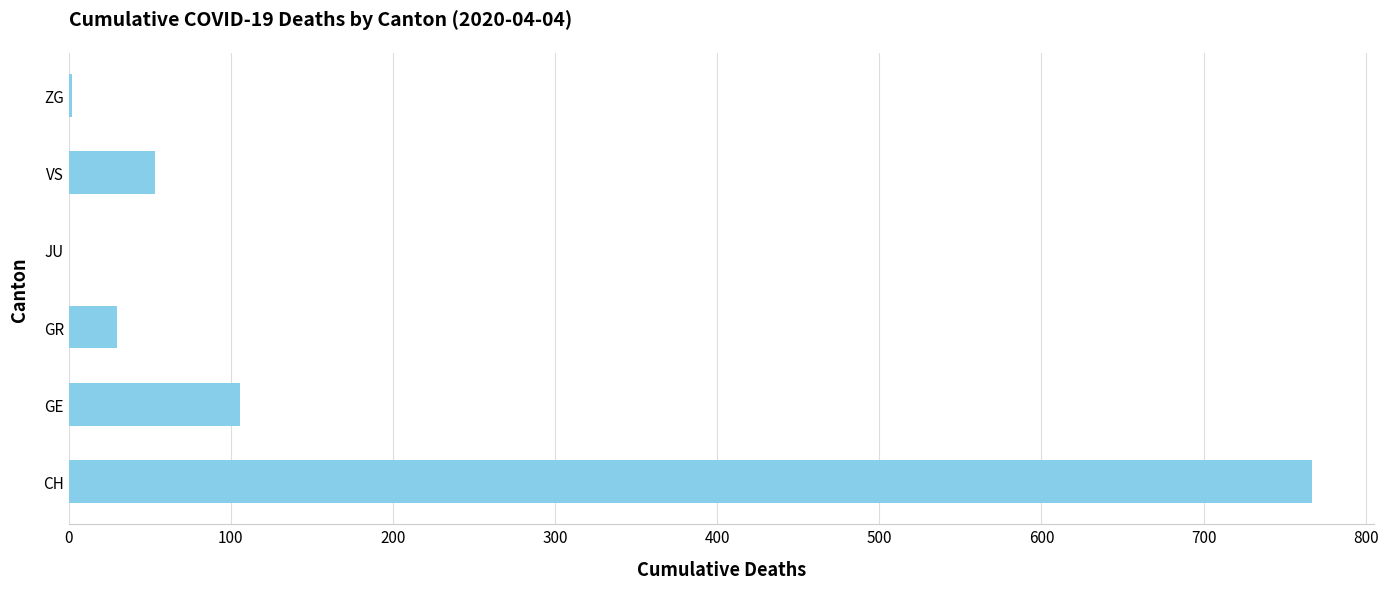

At which label is the value closest to 383?

GE